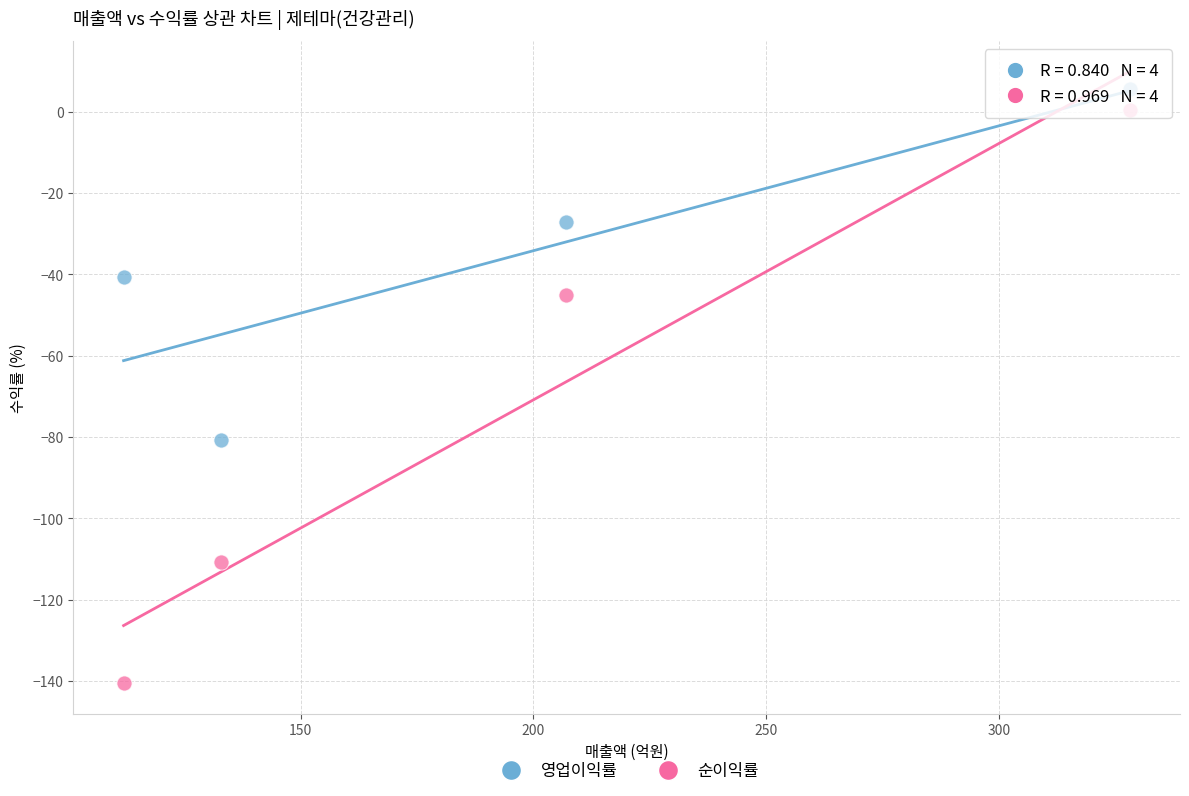

What is the X range (max minus min) for the scatter plot?

216.0